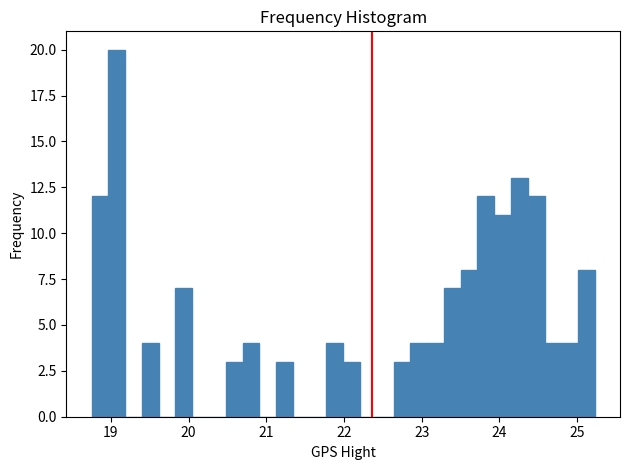

Read against the x-axis, roughly where is the centre of the tallest bar?

19.1